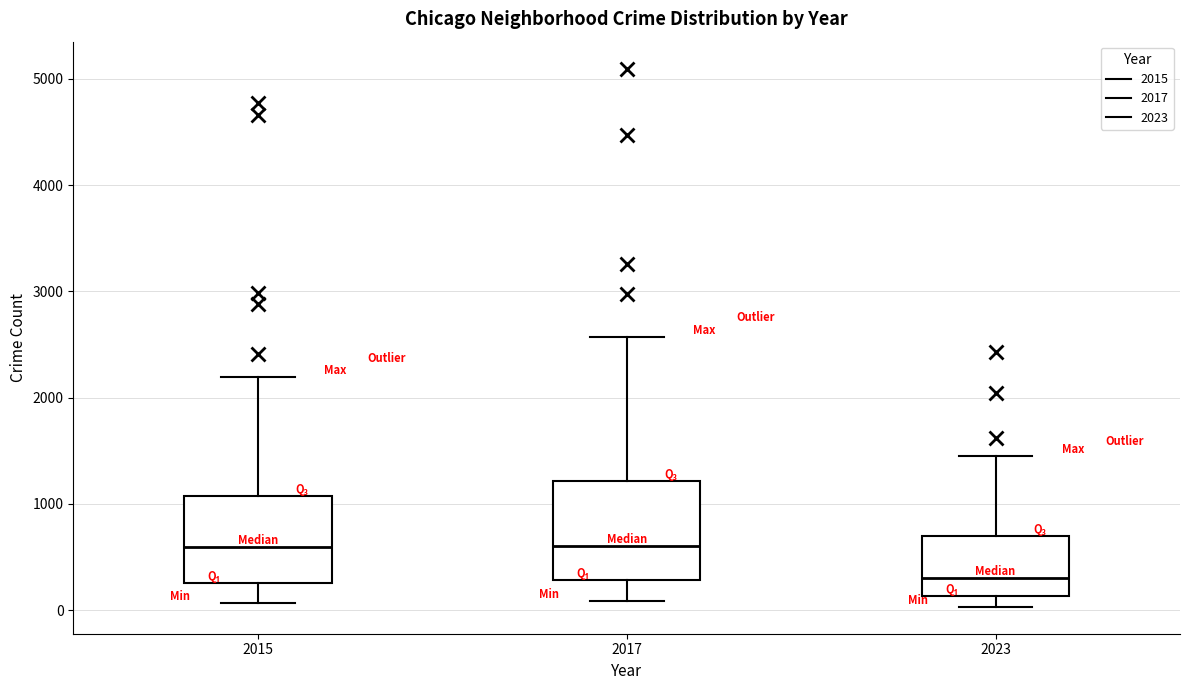

Reading left to right, transcribe this box plot: for each box, give where its median line is, the range the box spans, and where its two whiskers end, as read against the y-axis. The values are not printed on the chart, so give them approximately, as read against the axis.

2015: median 600, box 300 to 1100, whiskers 100 to 2200
2017: median 600, box 300 to 1200, whiskers 100 to 2600
2023: median 300, box 100 to 700, whiskers 0 to 1500